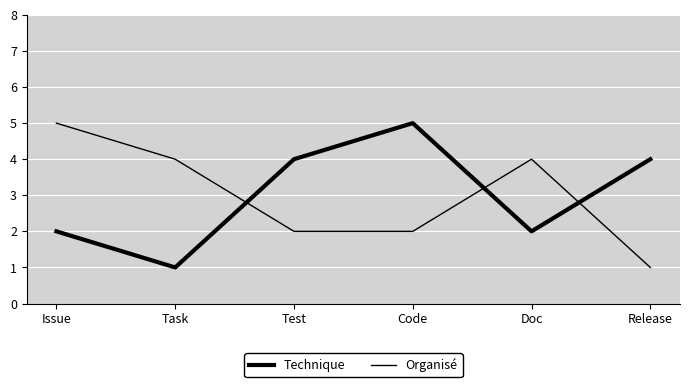

What is the sum of all Organisé values?

18